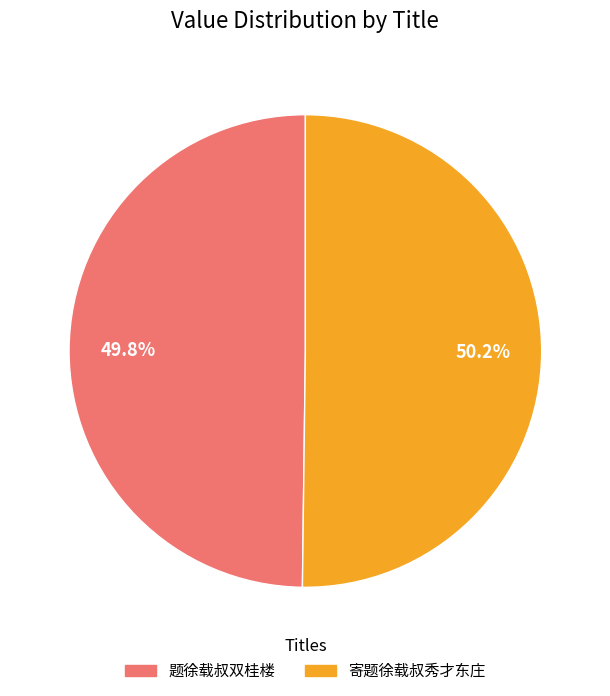

Is there a majority slice in this chart?

Yes